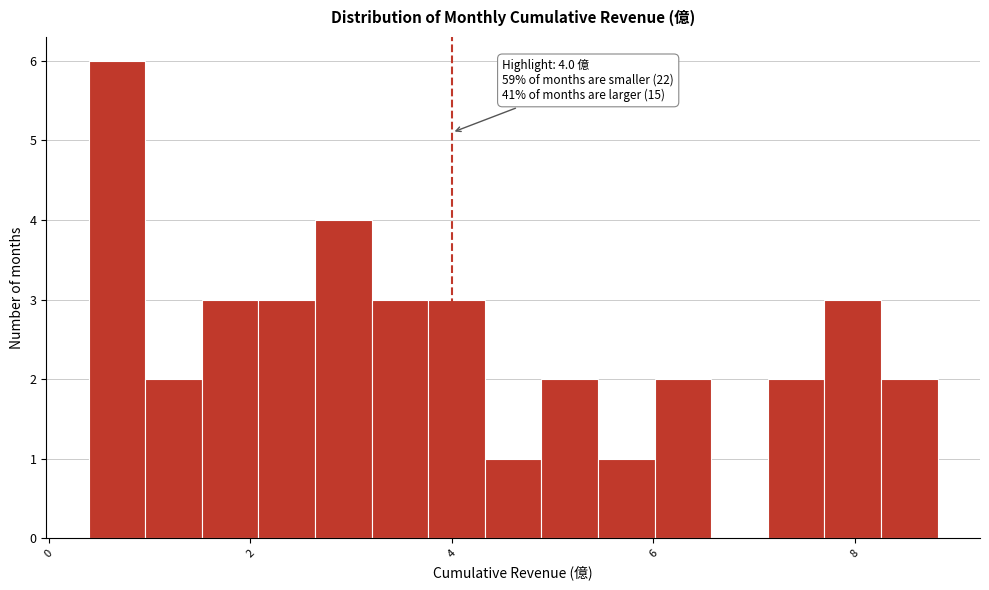

Read against the x-axis, roughly where is the centre of the tallest bar?

0.6